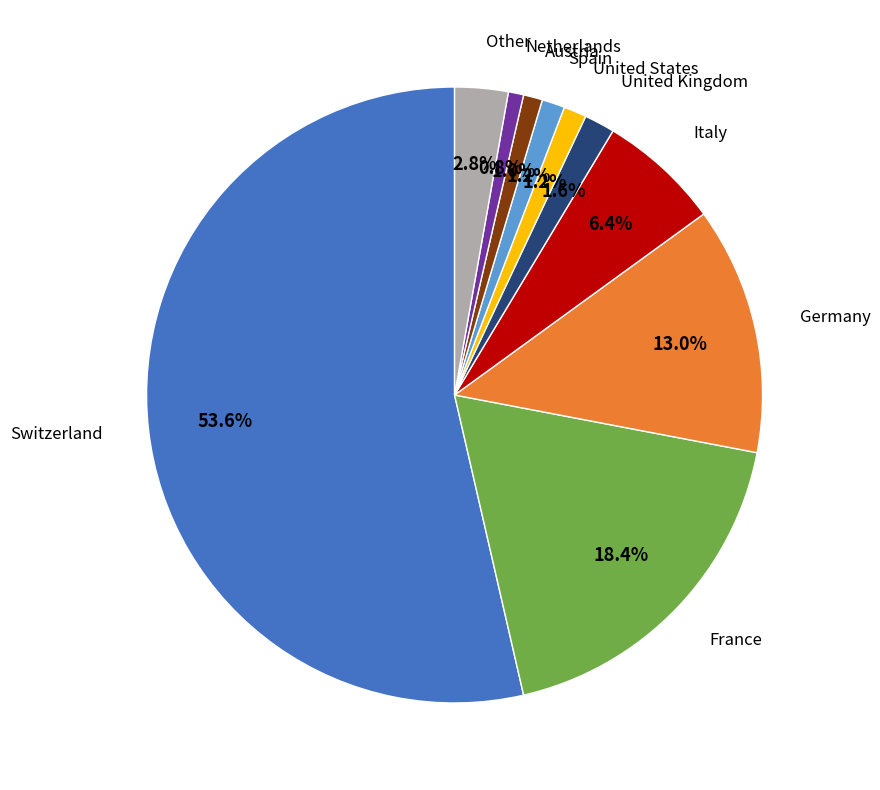

Is there any slice that represents more than half of the pie?

Yes